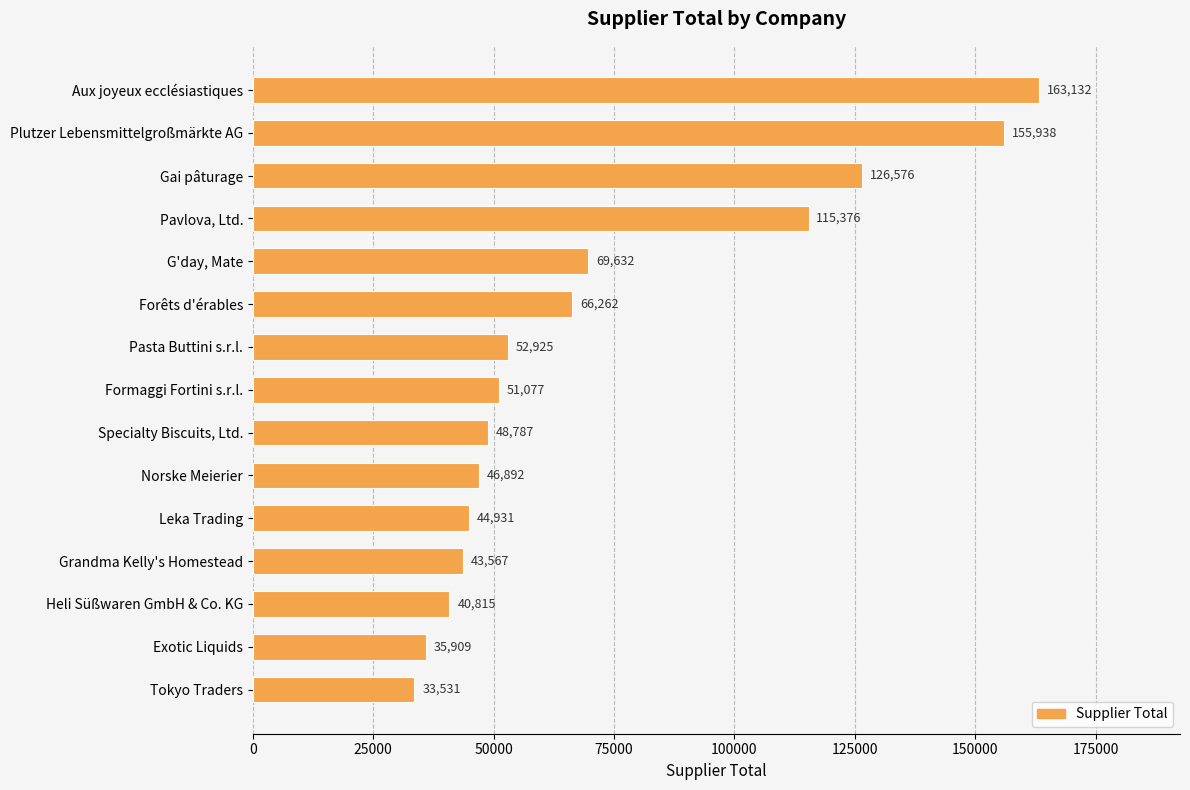

What is the label of the 9th bar from the top?

Specialty Biscuits, Ltd.